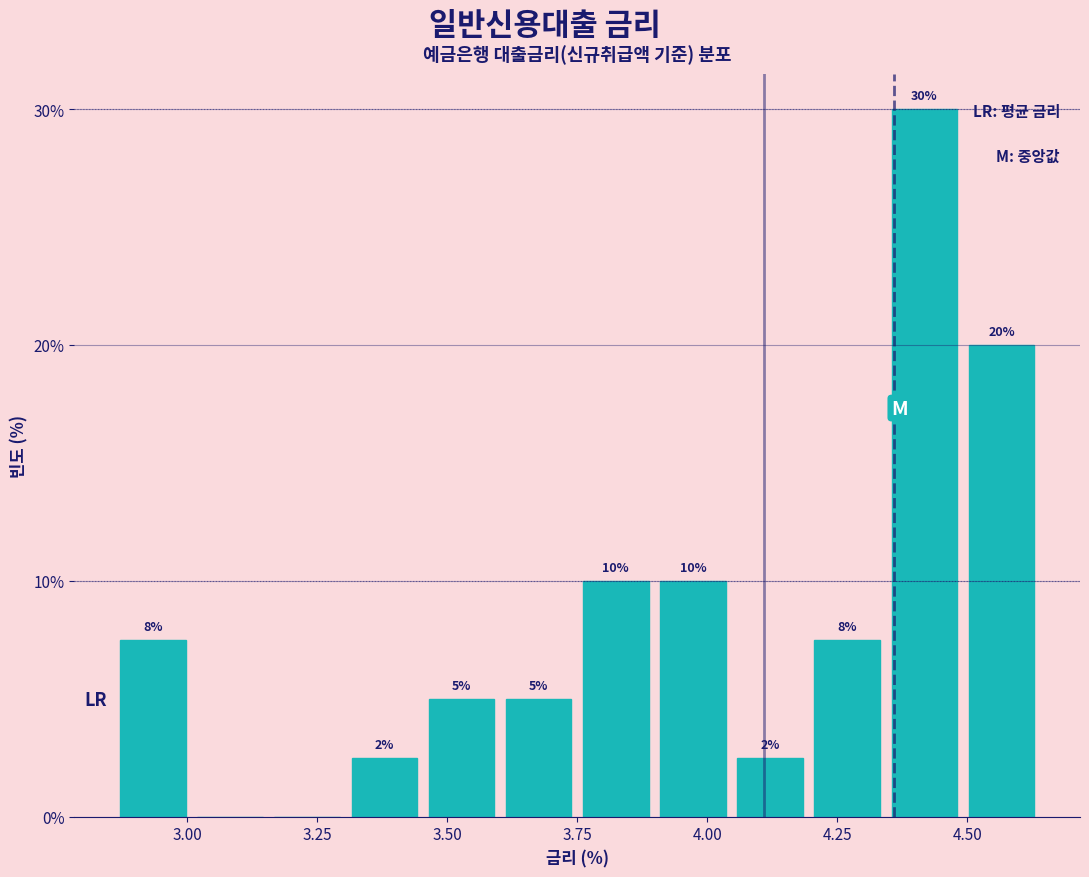

Read against the x-axis, roughly where is the centre of the tallest bar?

4.40